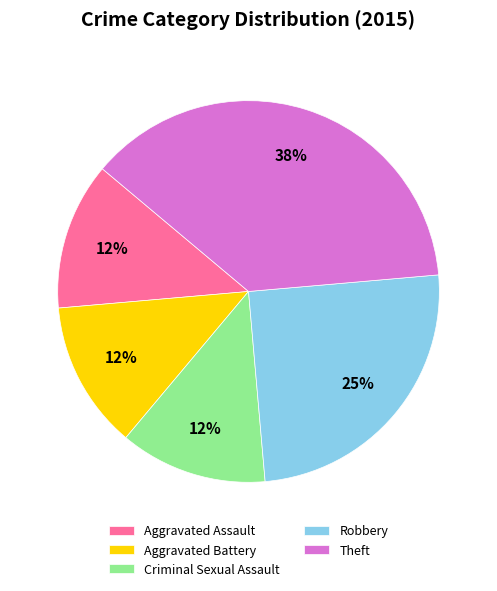

What is the largest slice in the pie chart?

Theft